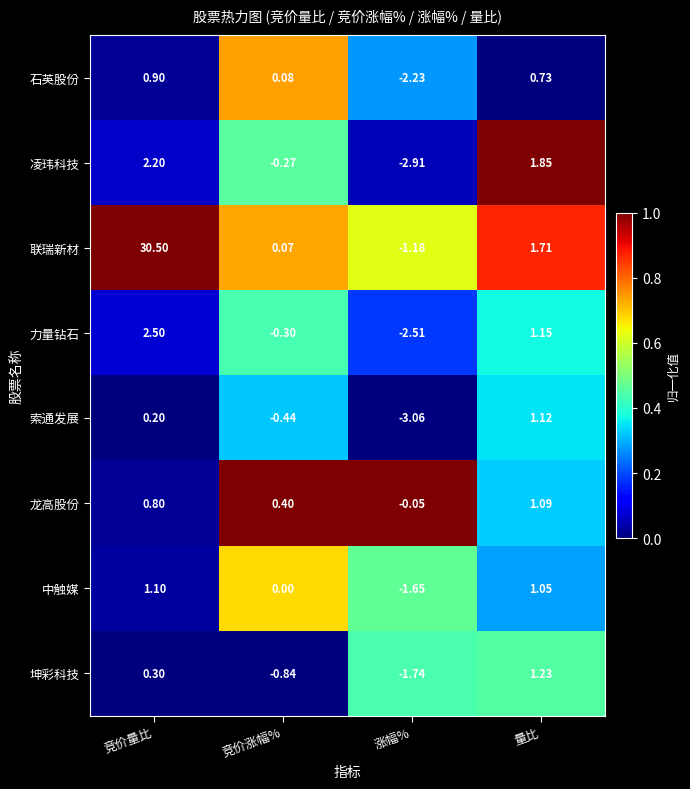

Which category has the lowest value in the 凌玮科技 series?

涨幅%